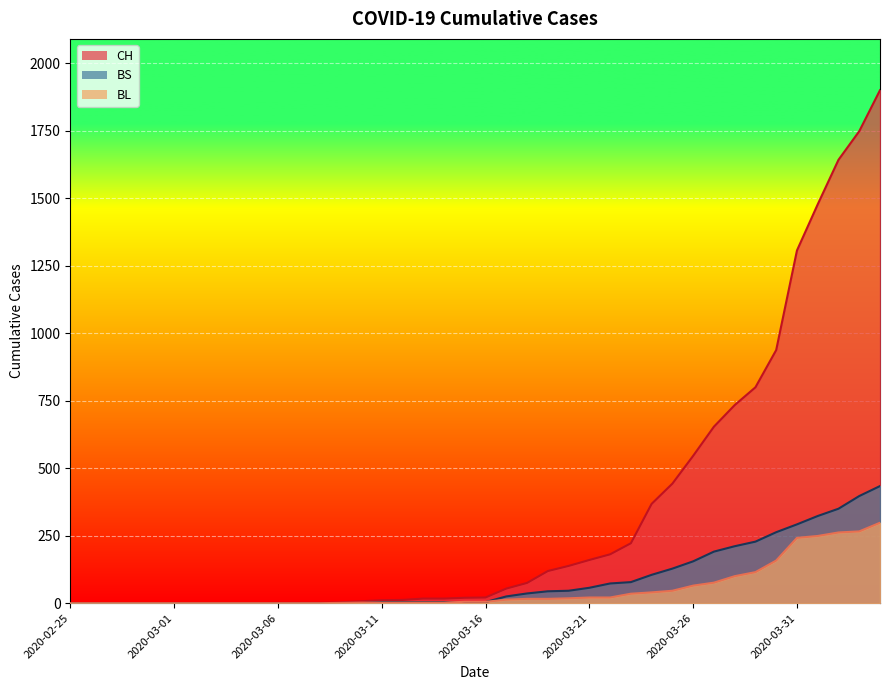

Between 2020-03-12 and 2020-04-01, which series saw the biggest shift?

CH